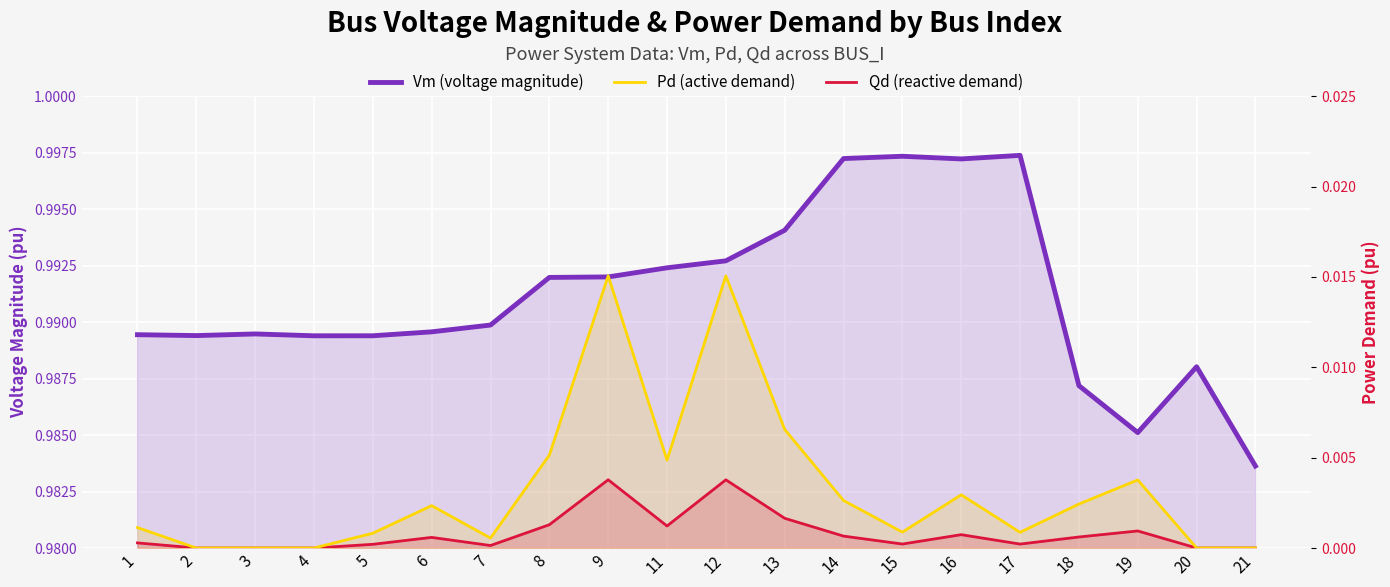

True or false: Pd (active demand) and Vm (voltage magnitude) cross at least once.

False